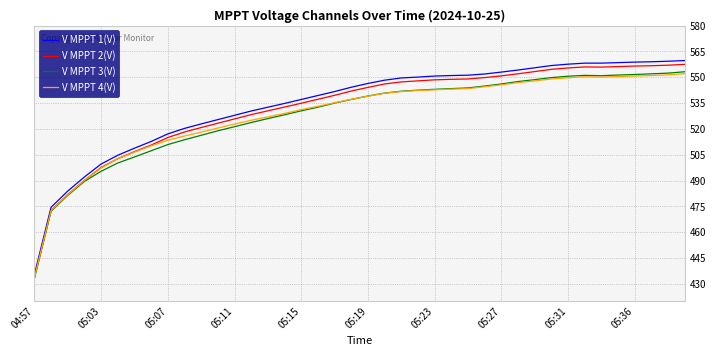

Which series has the widest spread of values?

V MPPT 1(V)